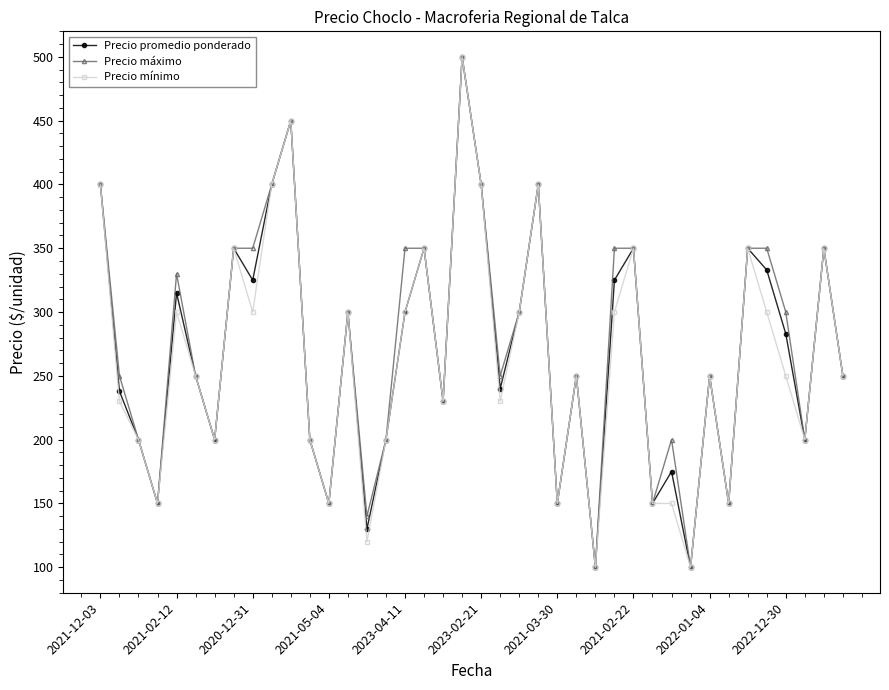

In Precio promedio ponderado, how many points are higher than both neighbors (excluding endpoints)?

13